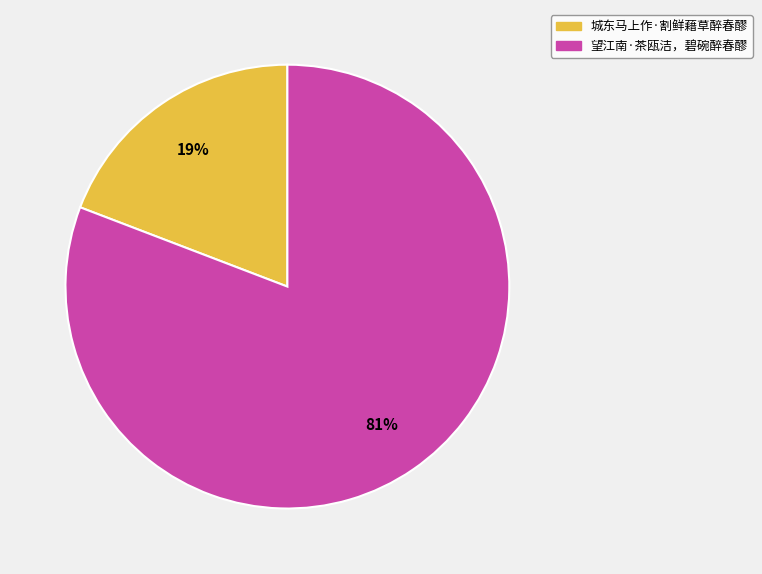

How many slices are in this pie chart?

2